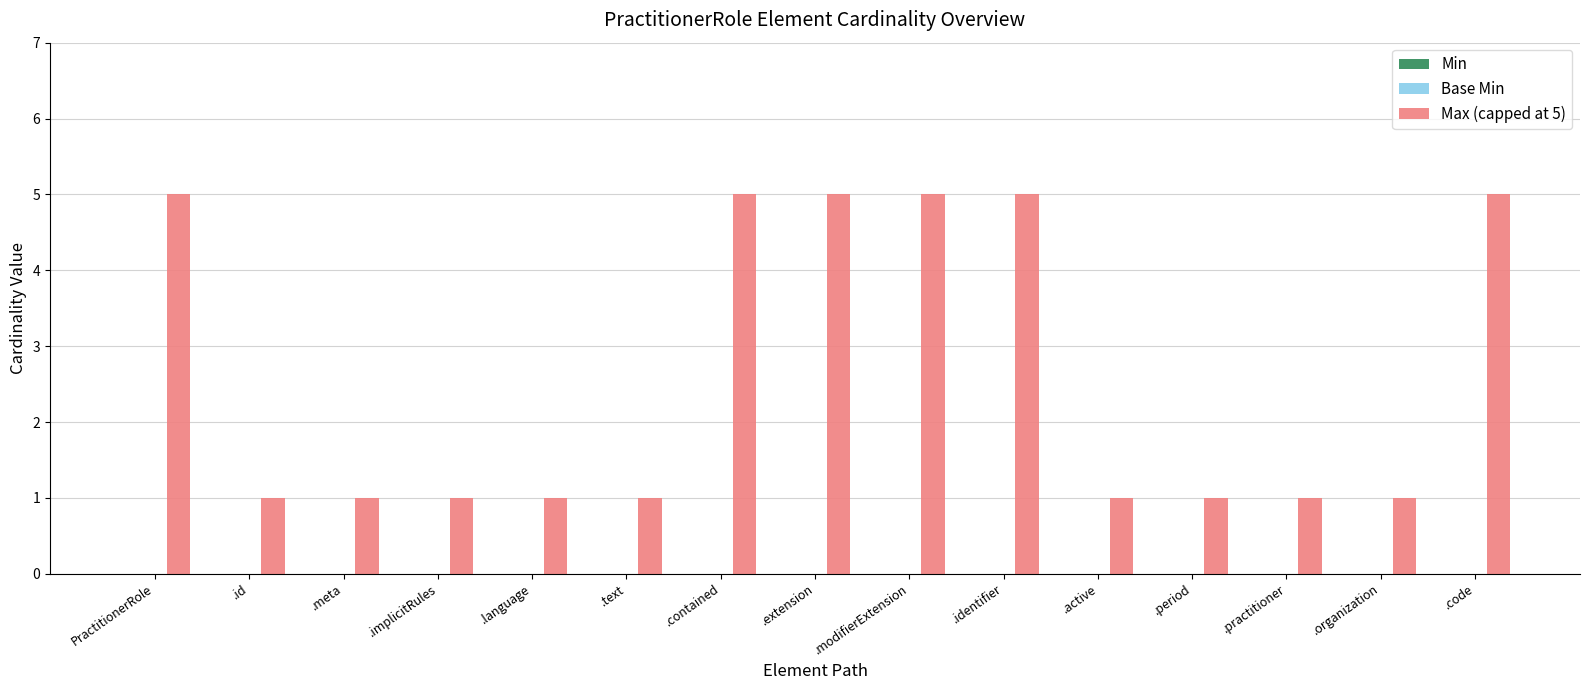

What is the change in value from PractitionerRole to .implicitRules?

-4